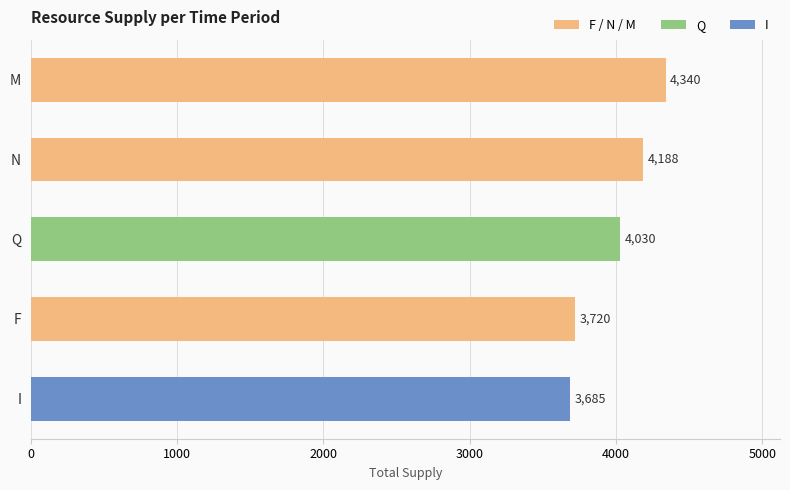

Read the value at F.

3720.0